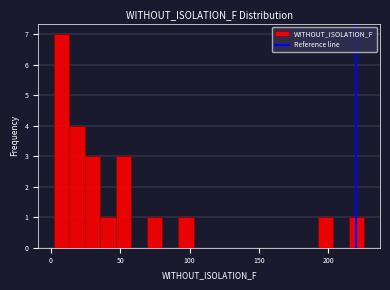

Around what value on the x-axis is the tallest bar? Give the approximate position of its centre, as read against the axis.

10